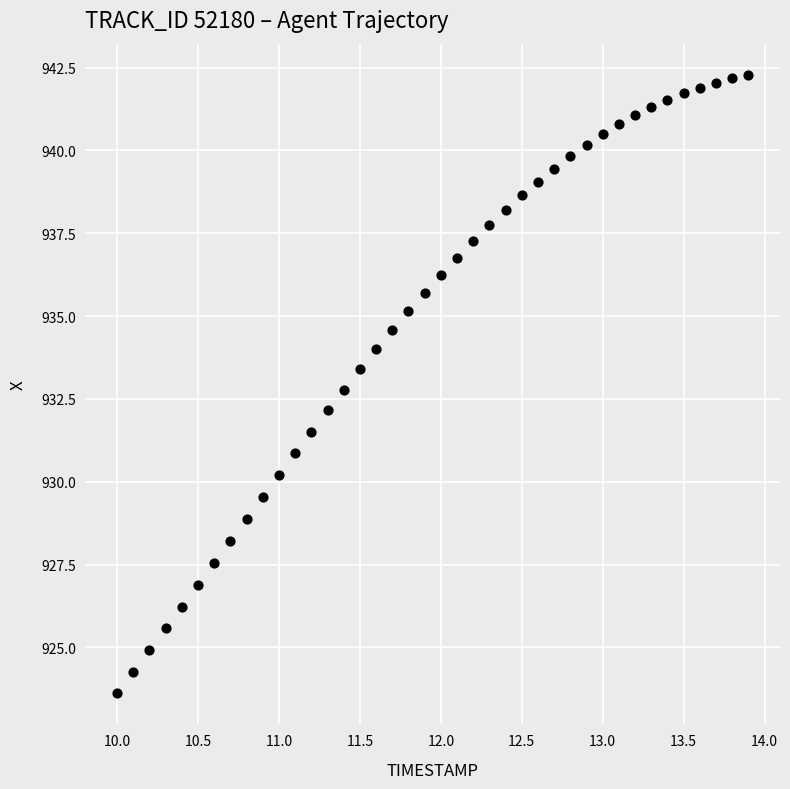

What is the range of Y values (max minus min)?

18.7